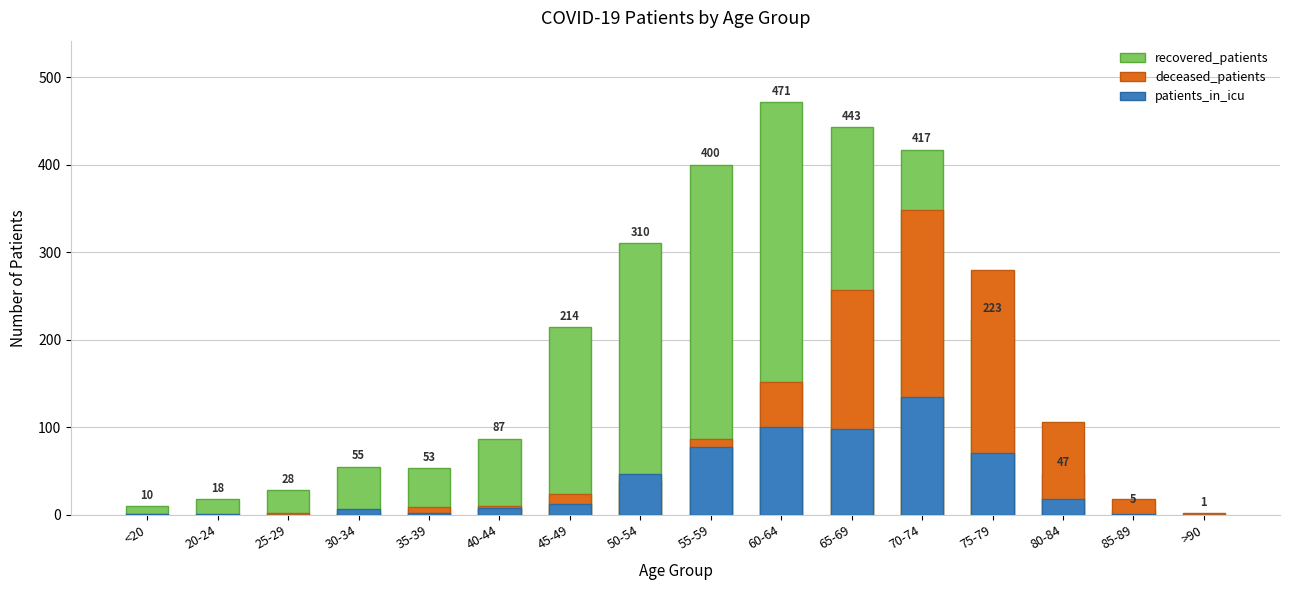

At 75-79, list the series in order from smallest to largest.

patients_in_icu, recovered_patients, deceased_patients